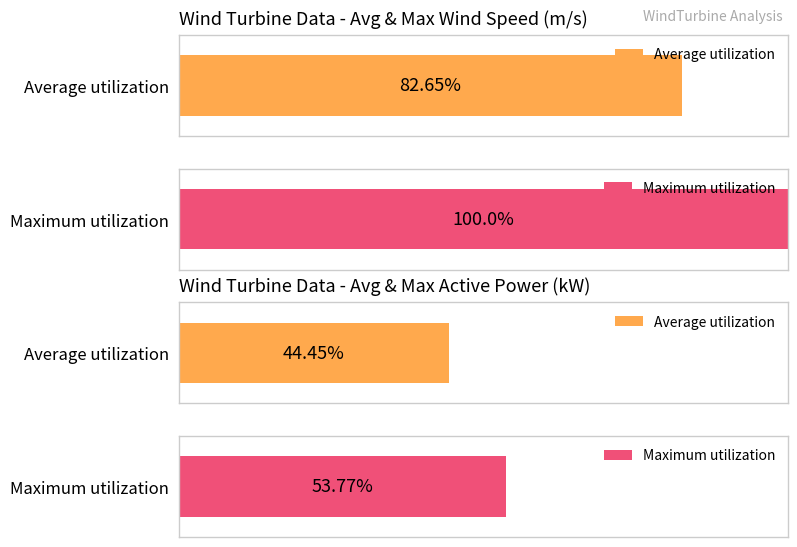

True or false: AvgWindSpeed_m_s_ has a value of 11.8 at 9.

False